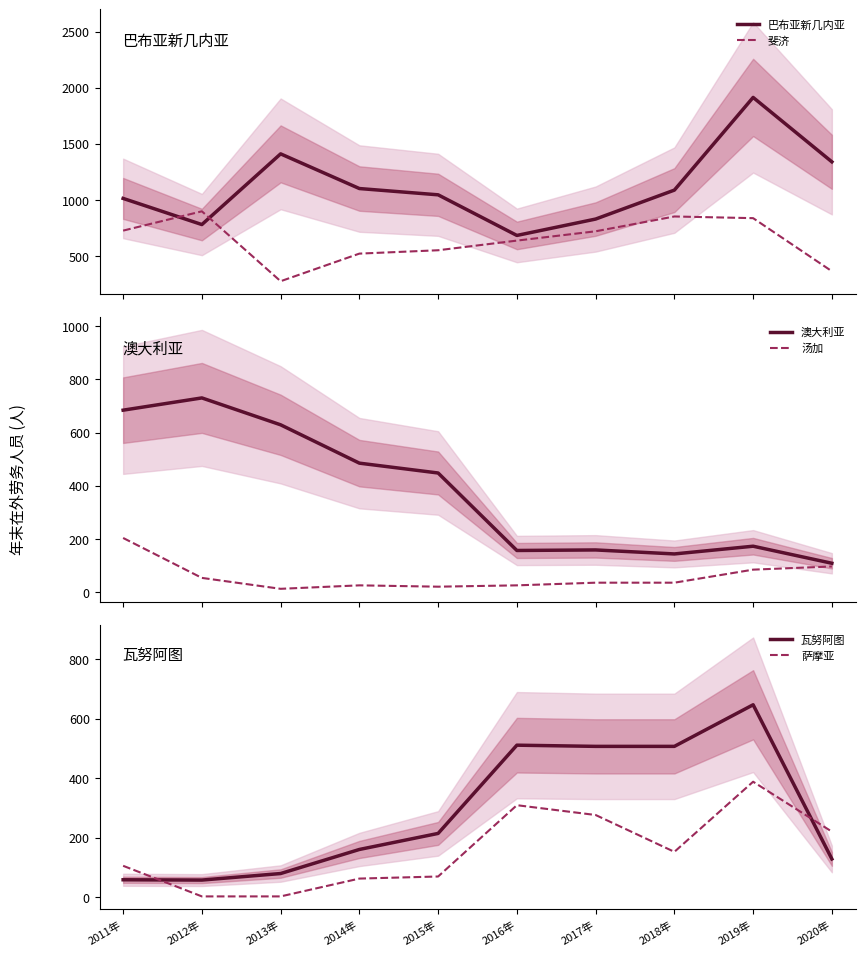

What is the sum of the 萨摩亚 values at 2018年 and 2016年?

461